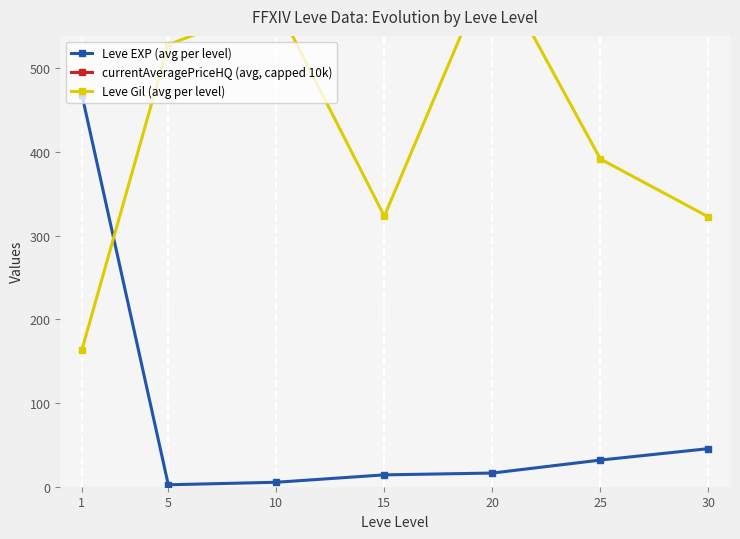

True or false: currentAveragePriceHQ (avg, capped 10k) has more than 1 points higher than both neighbors.

False